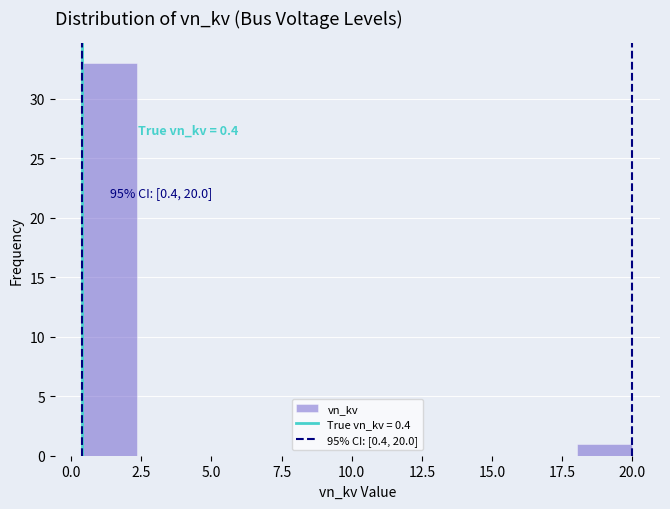

Read against the x-axis, roughly where is the centre of the tallest bar?

1.5